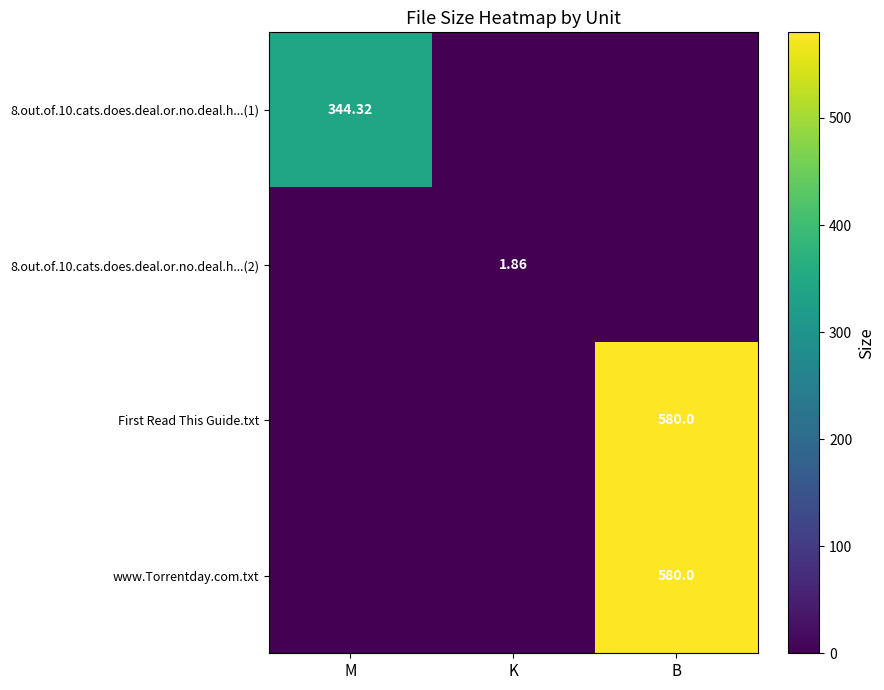

Is the value of First Read This Guide.txt at K greater than the value of 8.out.of.10.cats.does.deal.or.no.deal.h...(1) at K?

No